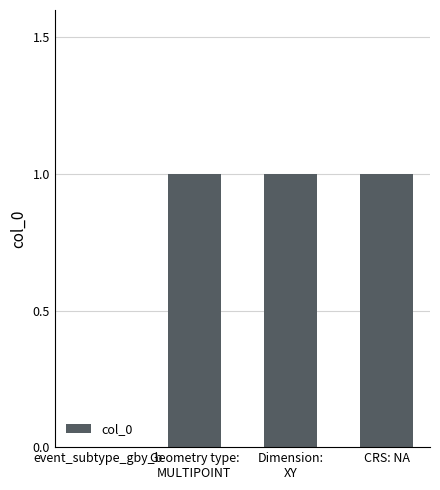

Reading left to right, list all the values displayed in this chart.

0	1	1	1